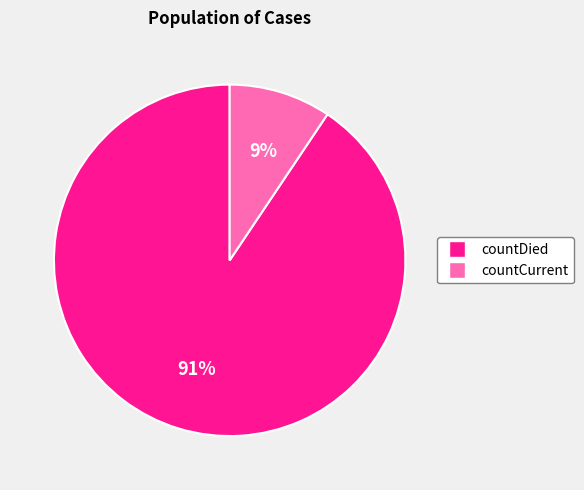

How many segments does this pie chart have?

2